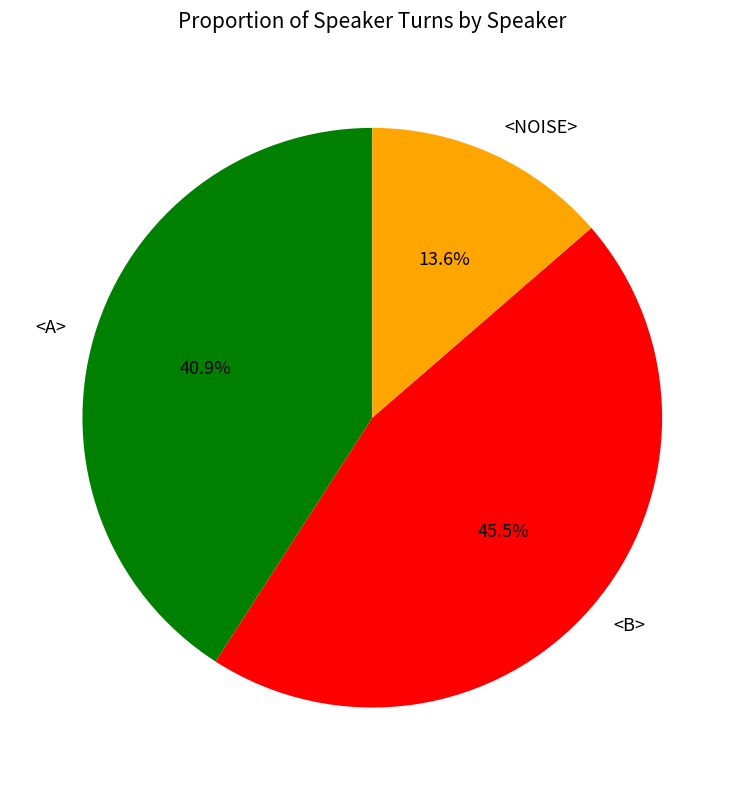

What percentage is NOT represented by <B>?

54.5%